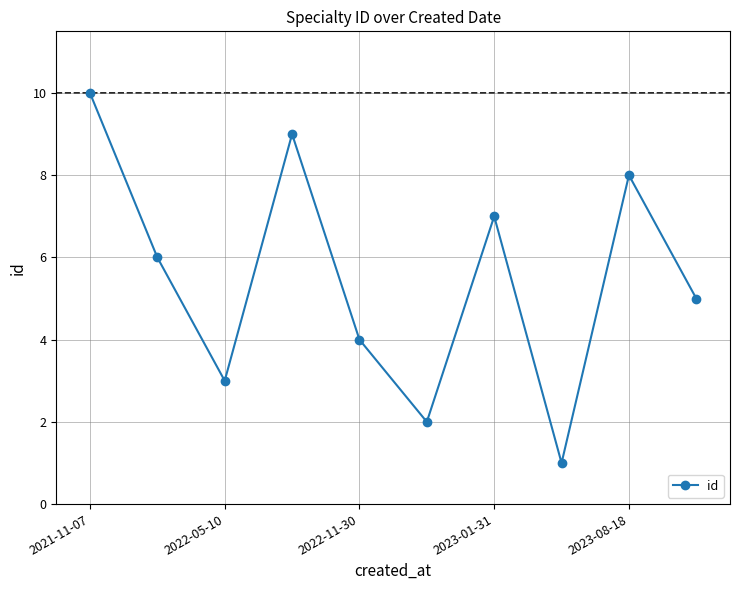

Does the chart display data point markers on the line(s)?

Yes